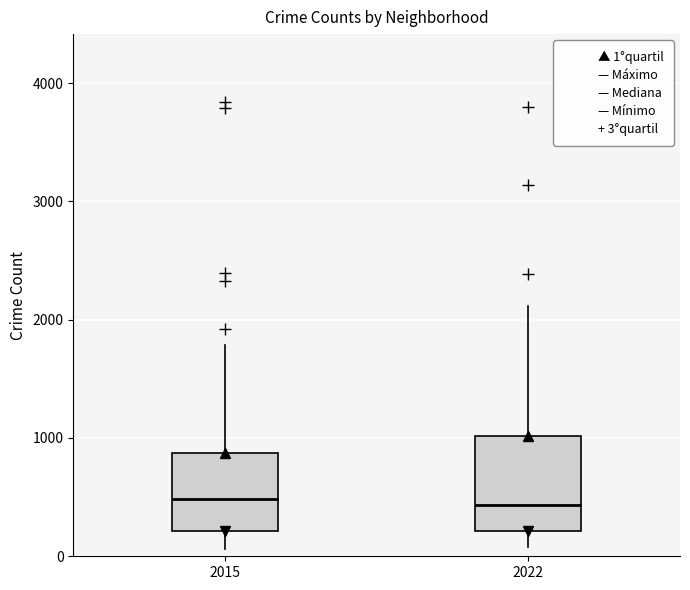

Where is the lower edge of the box at x = 2022 on the y-axis? The values are not printed on the chart, so give them approximately, as read against the axis.

200